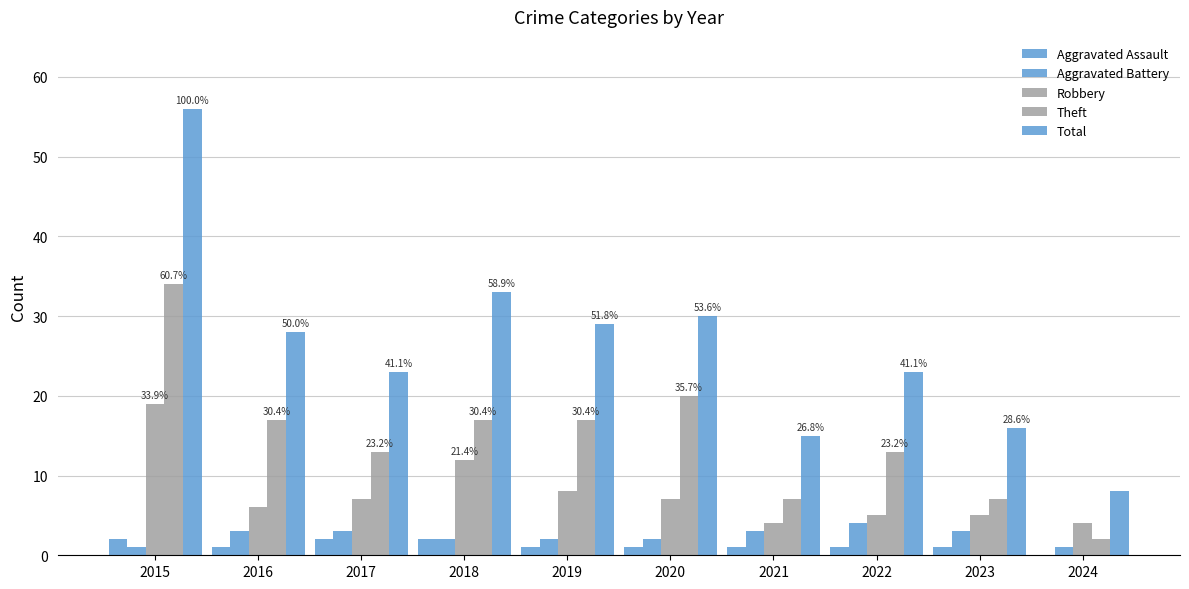

How many values in Aggravated Assault are above zero?

9